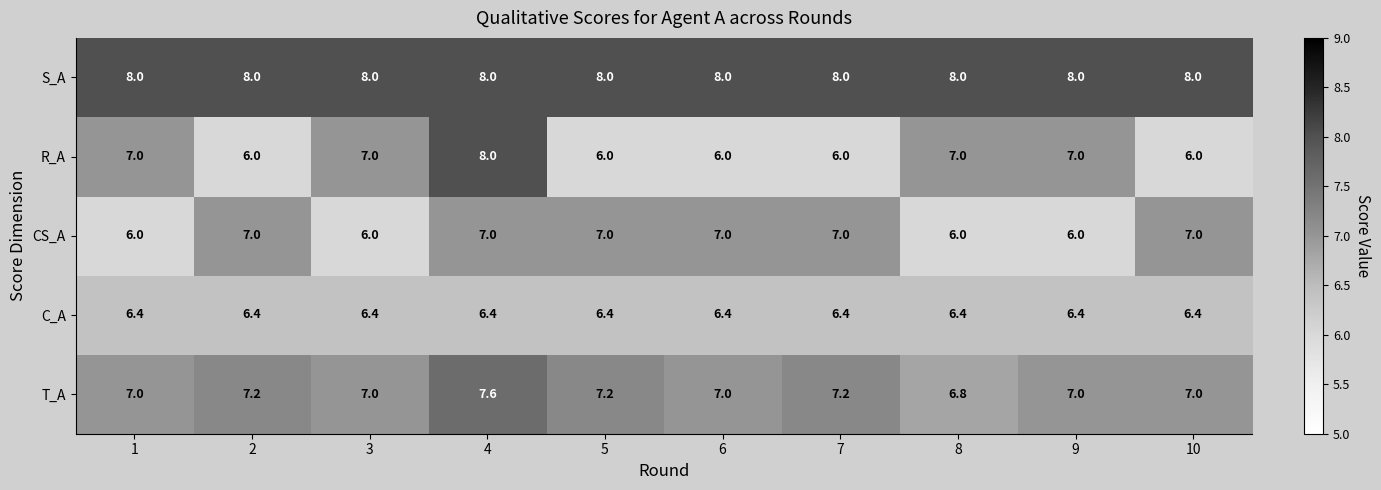

At which category is the sum across all series the highest?

4